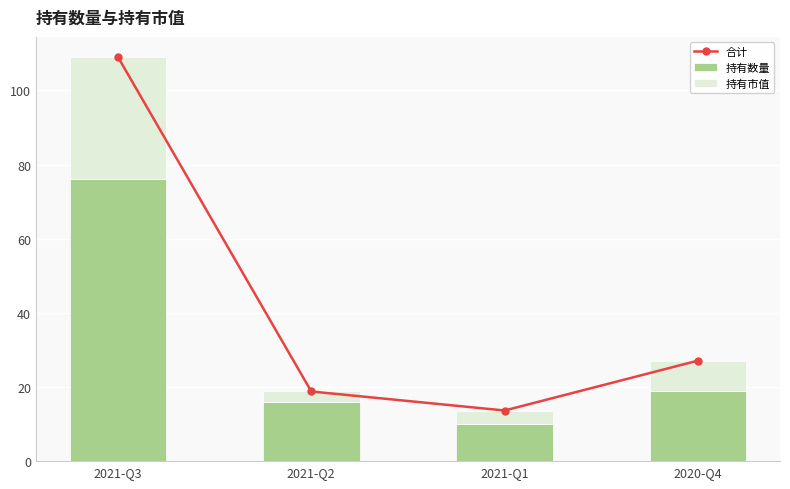

What is the difference between the maximum and second lowest values in the 持有数量 series?

60.0